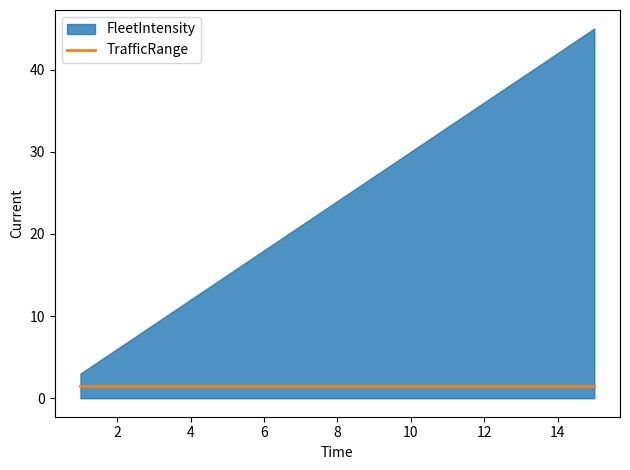

Where is TrafficRange nearest to the value 1?

1